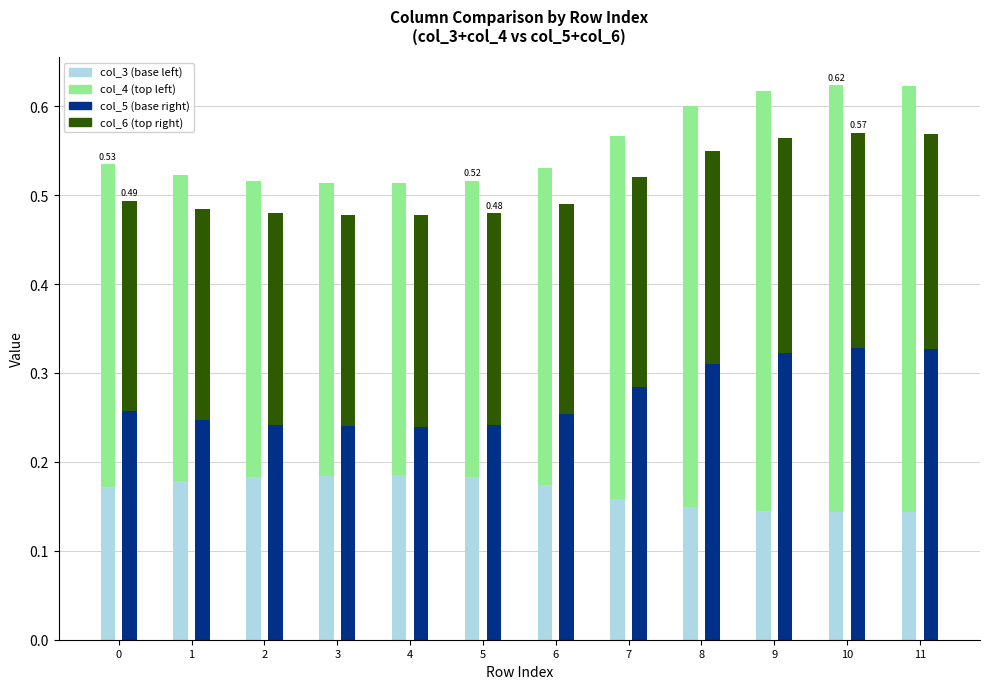

What is the highest value of the col_6 series?

0.2